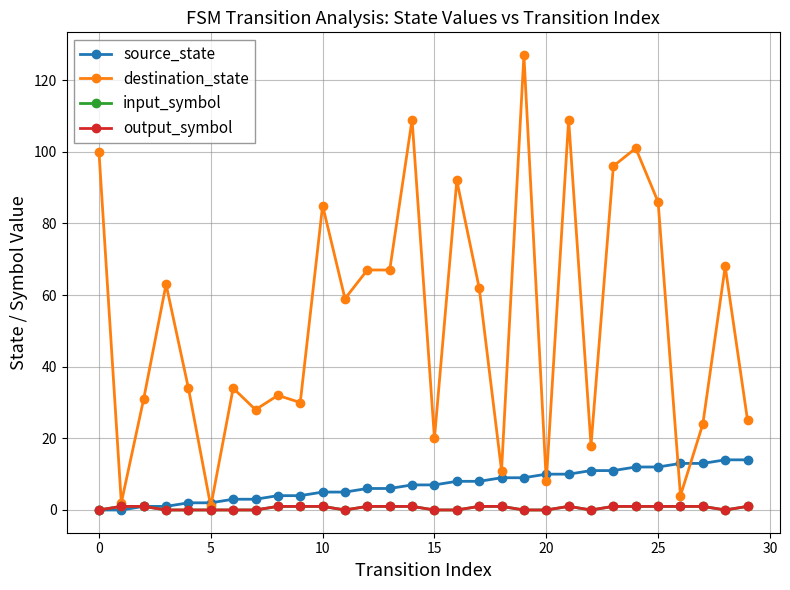

Is this an area chart (filled region under the line)?

No